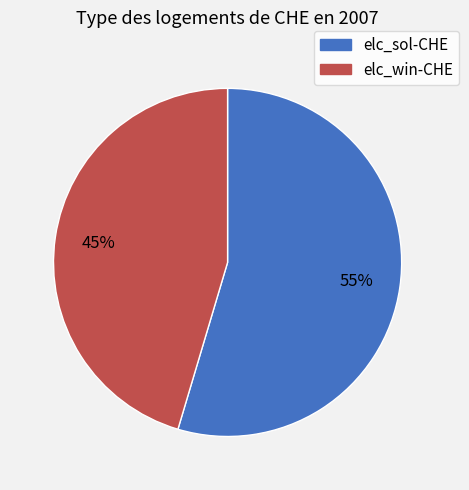

The elc_win-CHE slice represents 39% of the pie. True or false?

False